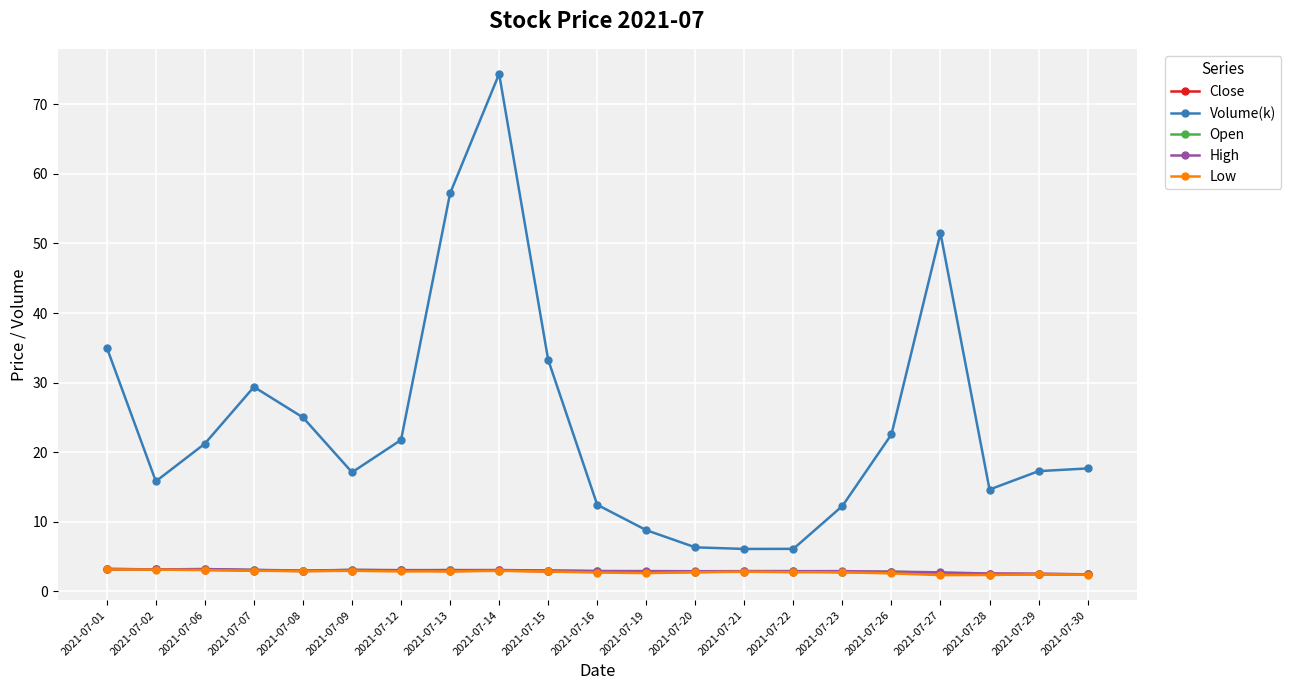

What is the difference between the second highest and minimum values in the Open series?

0.8